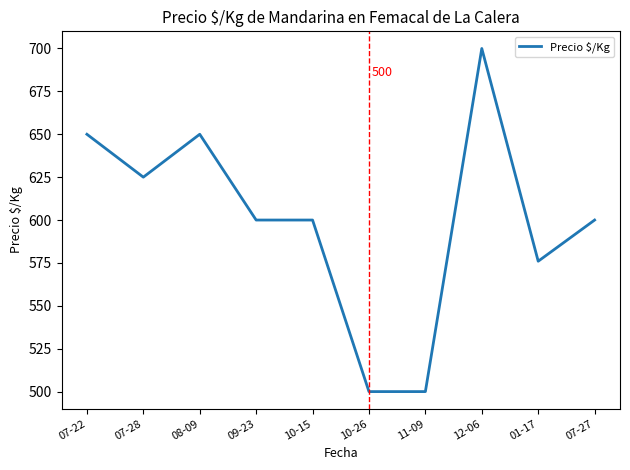

Where is the first local maximum?

08-09